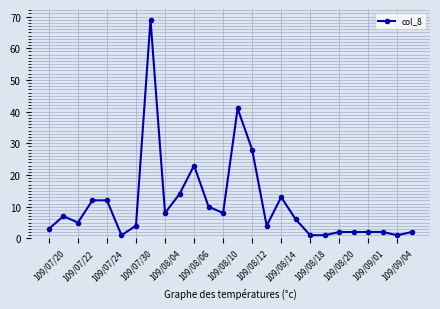

True or false: there are more than 2 points higher than both neighbors.

True